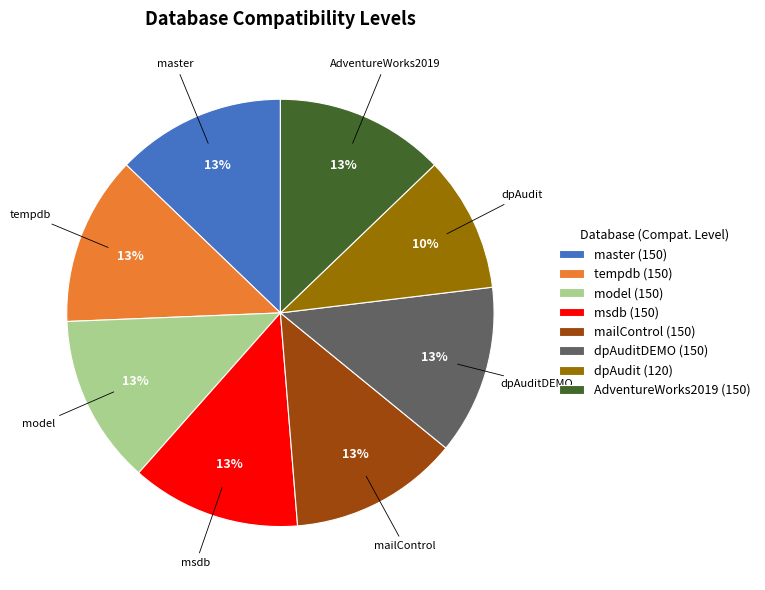

Is it true that model (150) is 20% of the pie?

False